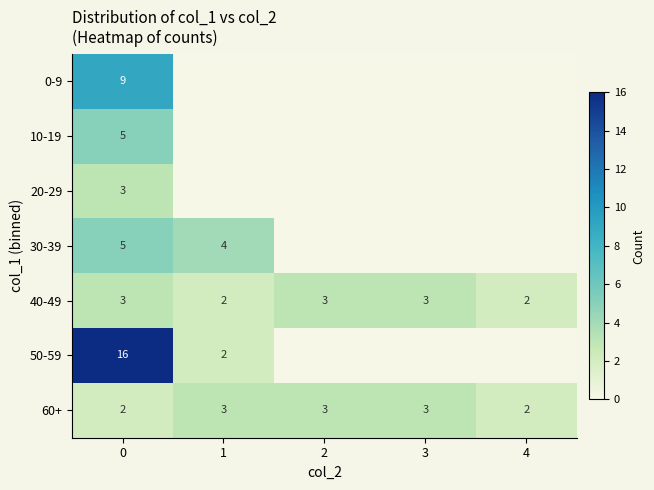

What is the difference between the highest and lowest values at 0?

14